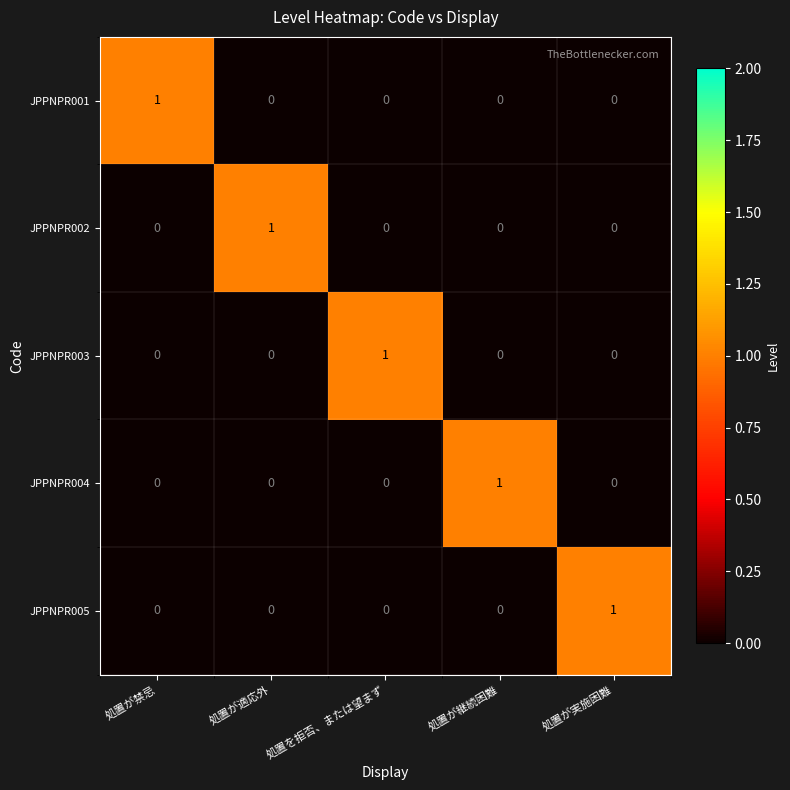

How many values in JPPNPR003 are above zero?

1